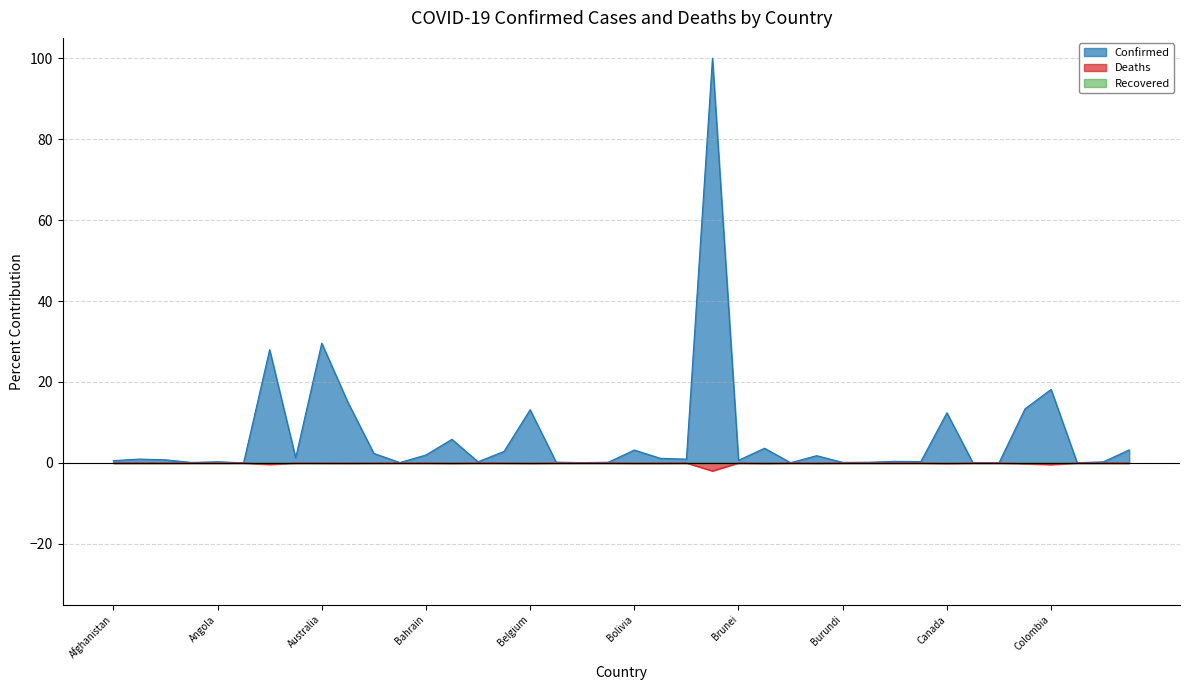

What is the difference between the maximum and minimum values in the Confirmed series?

100.0